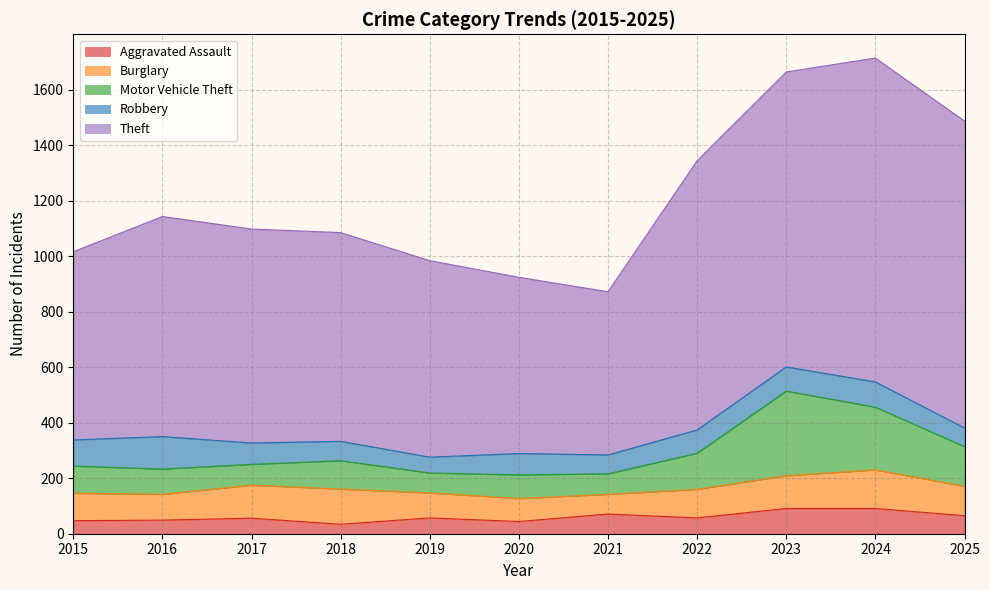

True or false: Theft has a value of 678 at 2015.

True